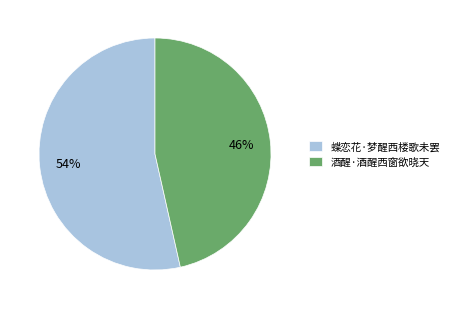

True or false: 酒醒·酒醒西窗欲晓天 accounts for 34% of the total.

False